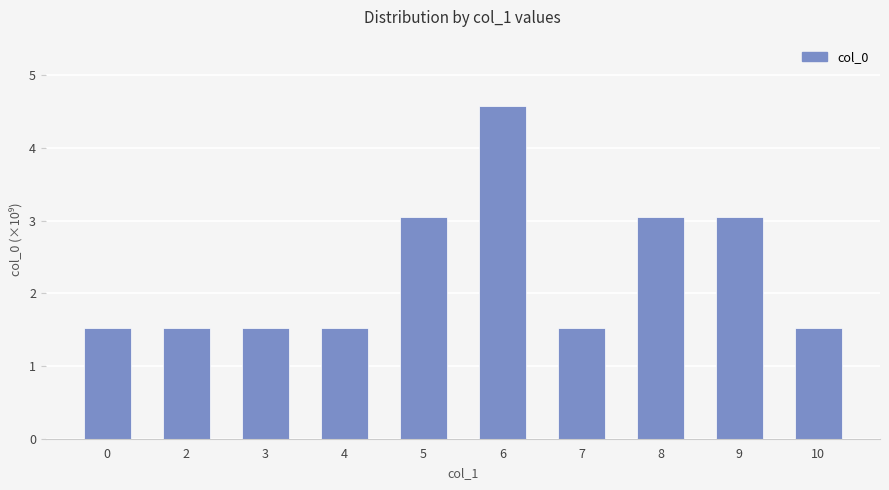

Does the chart contain stacked bars?

No